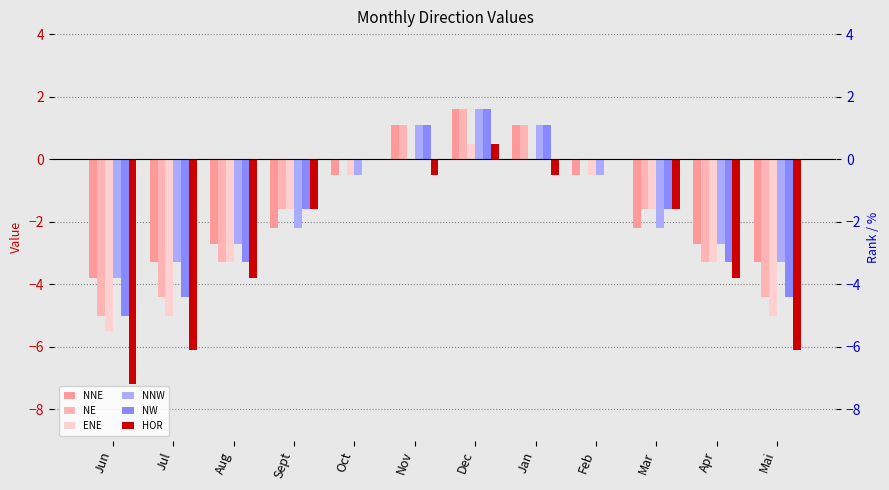

How many bars are there in each group?

6